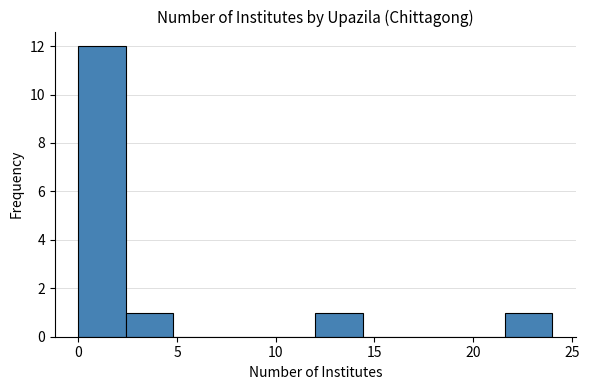

Which range on the x-axis has the tallest bar?

0.0 to 2.4